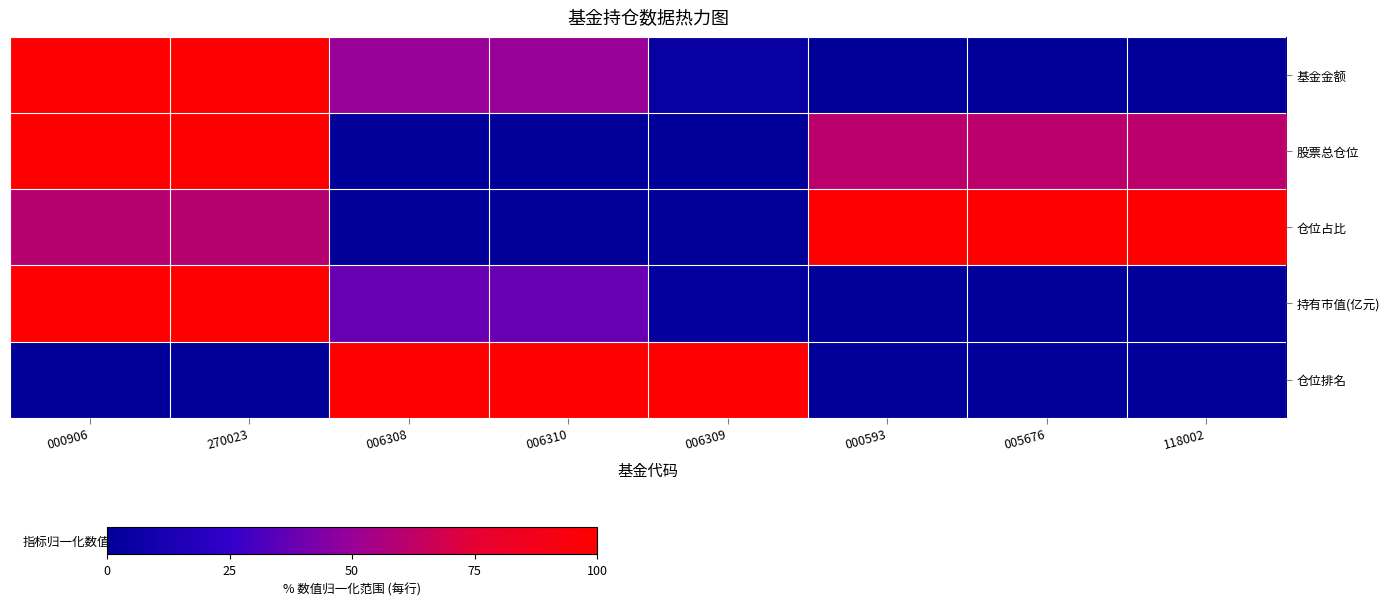

At how many categories does at least one series exceed 98?

8